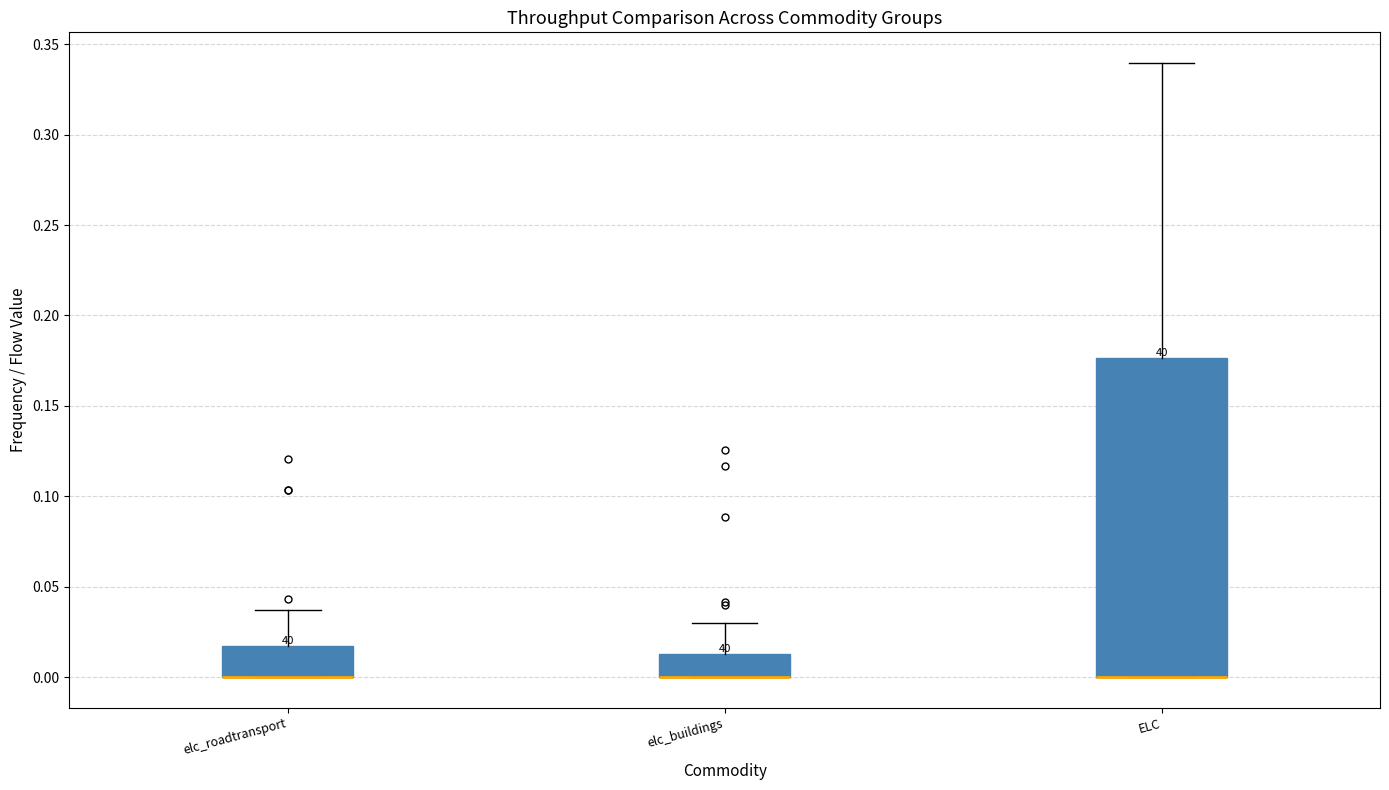

Where is the upper edge of the box for ELC on the y-axis? The values are not printed on the chart, so give them approximately, as read against the axis.

0.175